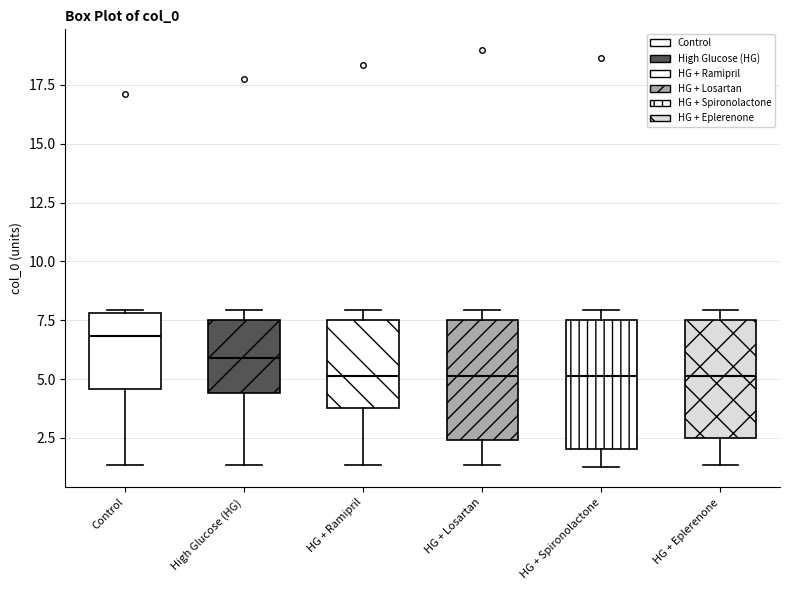

Reading left to right, read every box against the y-axis: the position of its median line, the range the box covers, and the ends of its whiskers. The values are not printed on the chart, so give them approximately, as read against the axis.

Control: median 7.0, box 4.5 to 8.0, whiskers 1.5 to 8.0
High Glucose (HG): median 6.0, box 4.5 to 7.5, whiskers 1.5 to 8.0
HG + Ramipril: median 5.0, box 4.0 to 7.5, whiskers 1.5 to 8.0
HG + Losartan: median 5.0, box 2.5 to 7.5, whiskers 1.5 to 8.0
HG + Spironolactone: median 5.0, box 2.0 to 7.5, whiskers 1.5 to 8.0
HG + Eplerenone: median 5.0, box 2.5 to 7.5, whiskers 1.5 to 8.0